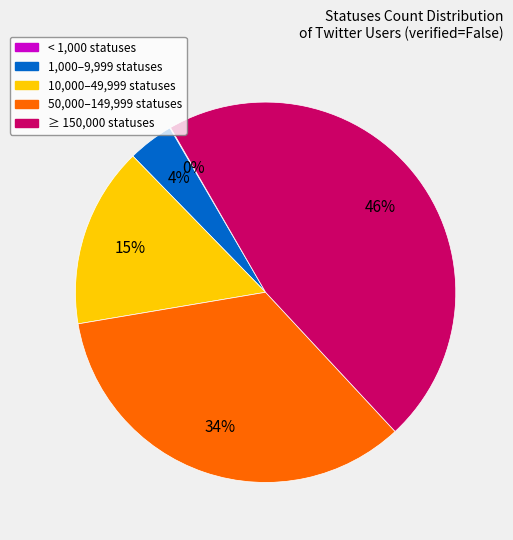

Which category has the biggest portion of the pie?

≥ 150,000 statuses